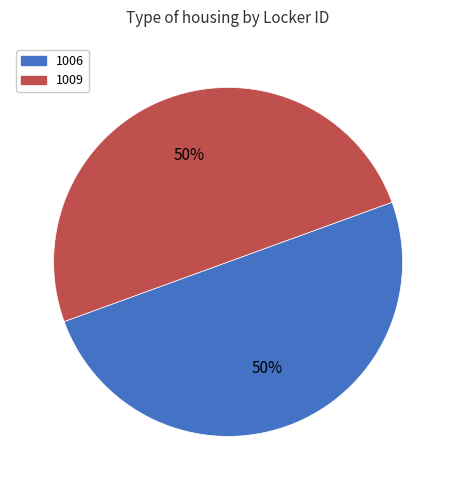

Do 1009 and 1006 together represent more than half of the pie?

Yes